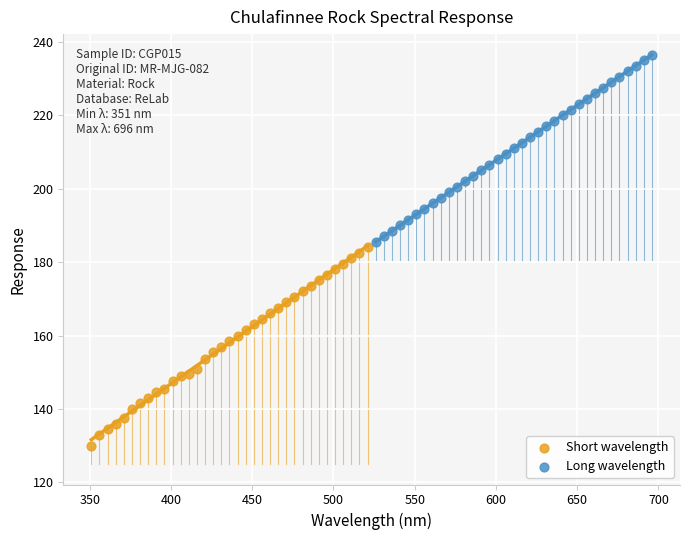

Which series contains the lowest Y value?

Short wavelength